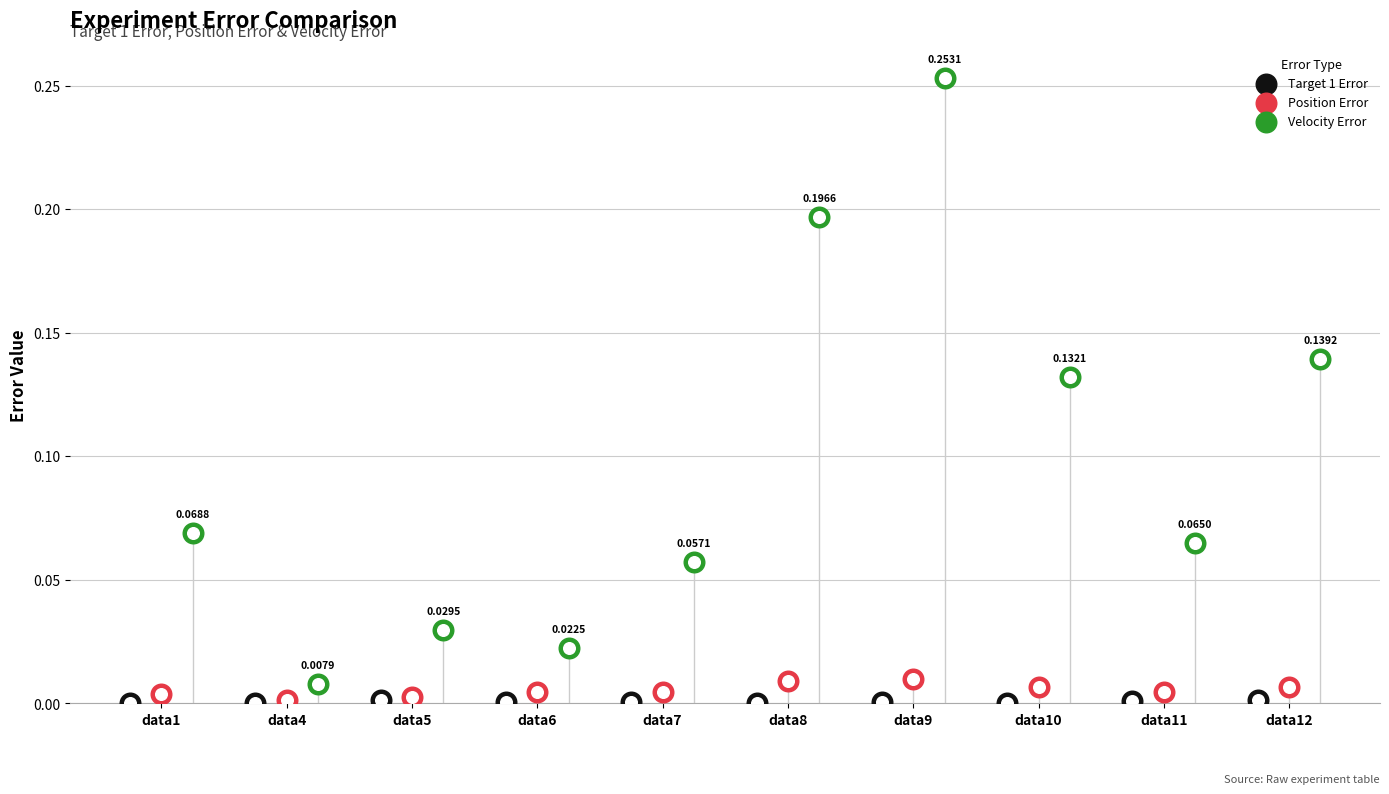

Which series has the largest Y range (max minus min)?

Velocity Error